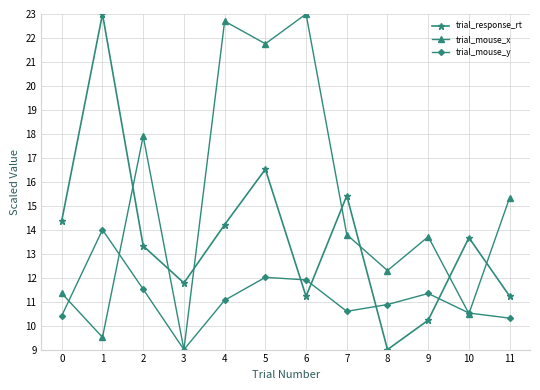

After their last crossing, which series has the higher values: trial_mouse_x or trial_response_rt?

trial_mouse_x